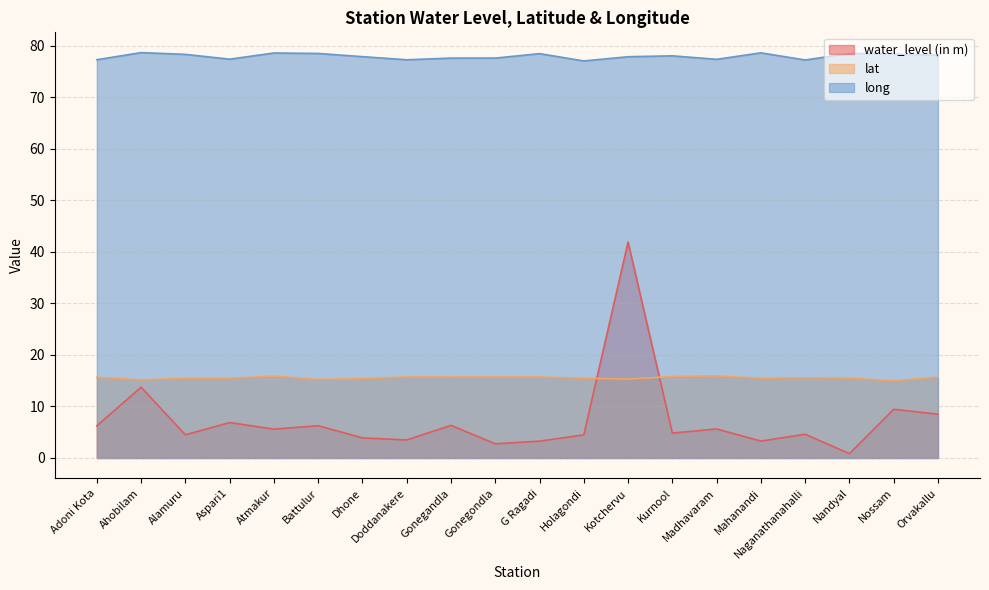

What are all the series names shown in the legend?

water_level (in m), lat, long